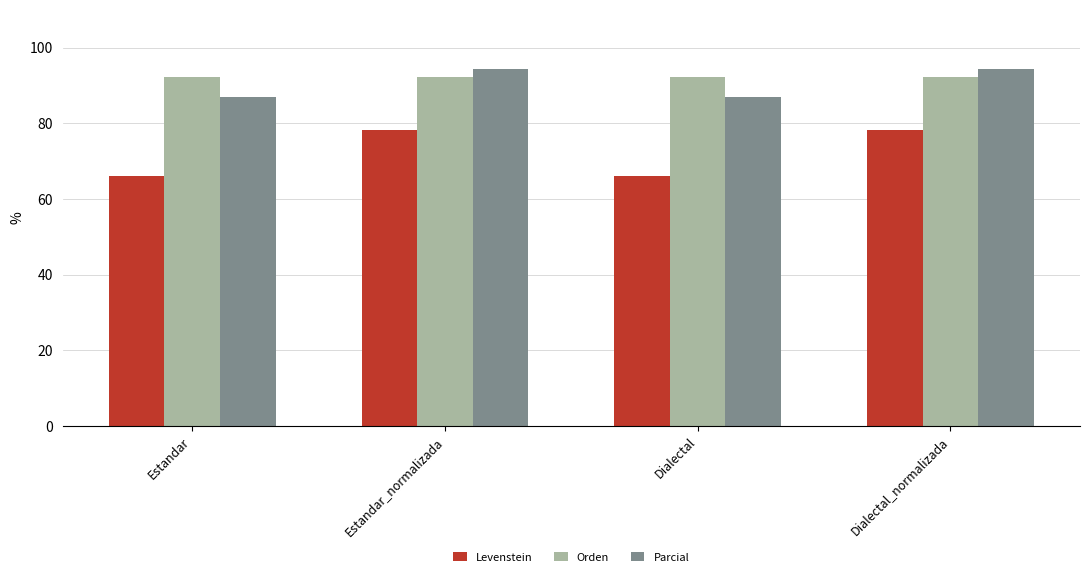

What is the total value across all series at Dialectal?

245.2